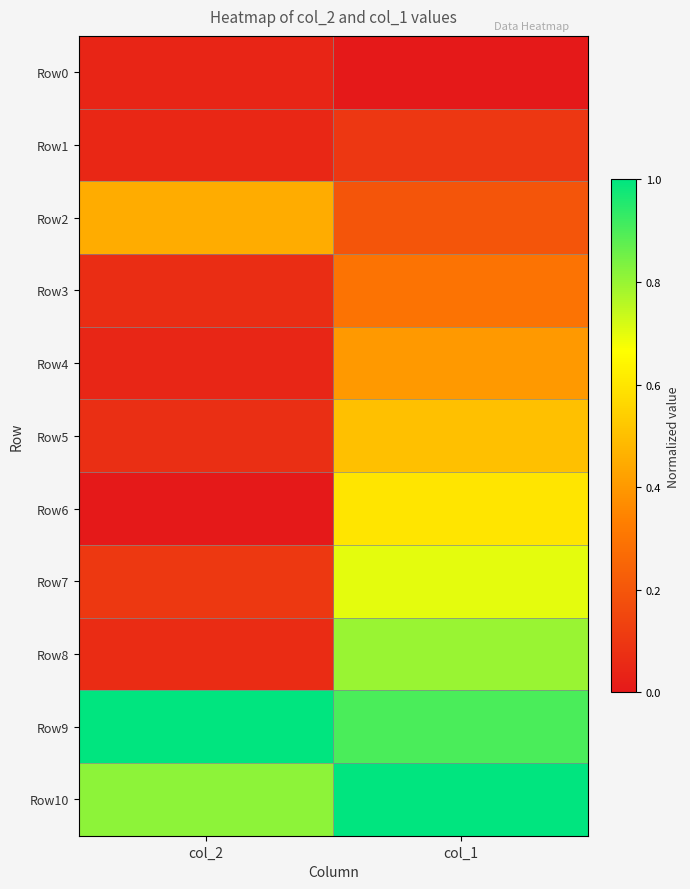

Reading left to right, extract all data points from this chart.

Row0: col_2=0.0	col_1=0.0
Row1: col_2=0.0	col_1=0.1
Row2: col_2=0.5	col_1=0.2
Row3: col_2=0.1	col_1=0.3
Row4: col_2=0.0	col_1=0.4
Row5: col_2=0.1	col_1=0.5
Row6: col_2=0.0	col_1=0.6
Row7: col_2=0.1	col_1=0.7
Row8: col_2=0.1	col_1=0.8
Row9: col_2=1.0	col_1=0.9
Row10: col_2=0.8	col_1=1.0